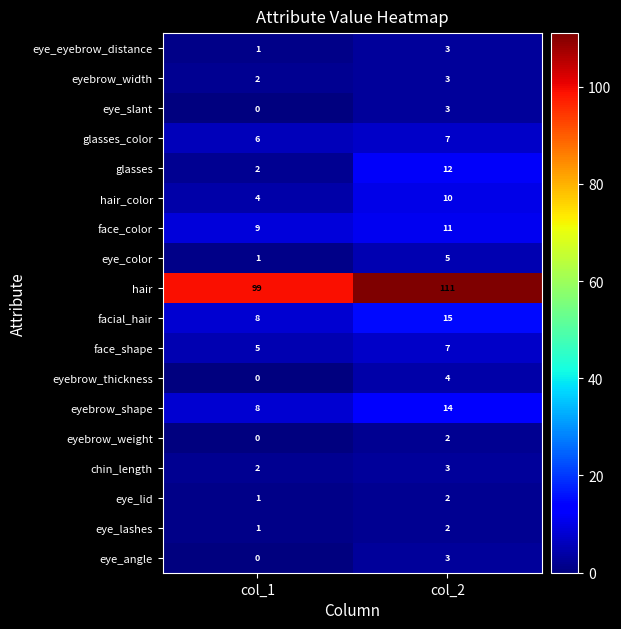

Rank the categories by face_color value from highest to lowest.

col_2, col_1